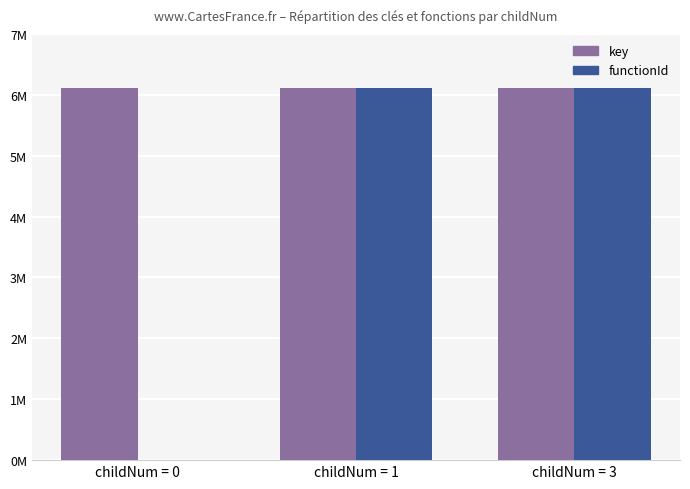

Rank the series by their maximum value, from highest to lowest.

key, functionId